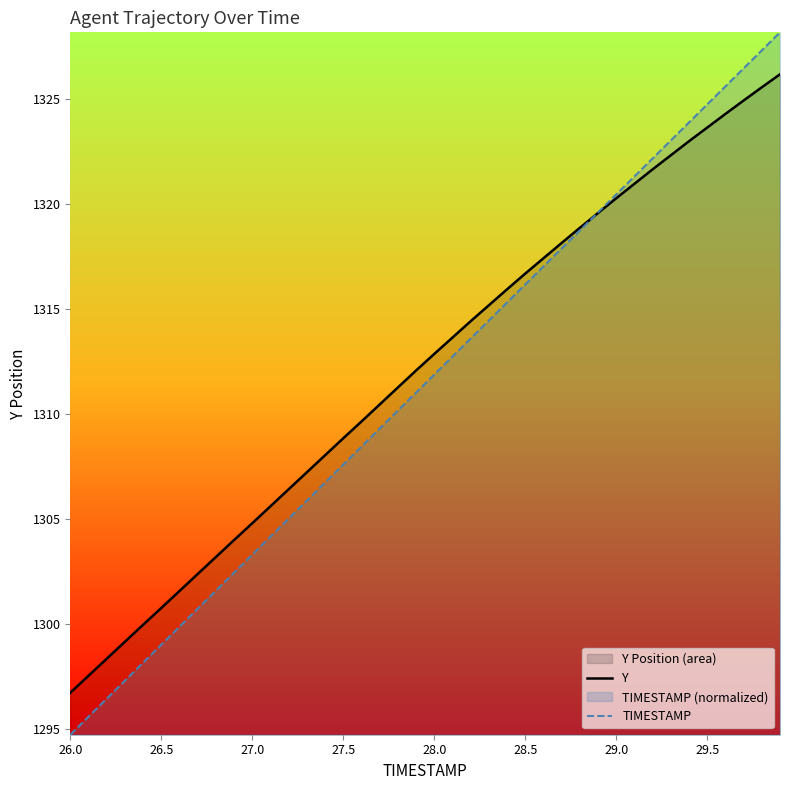

Which series has the largest total across all categories?

Y